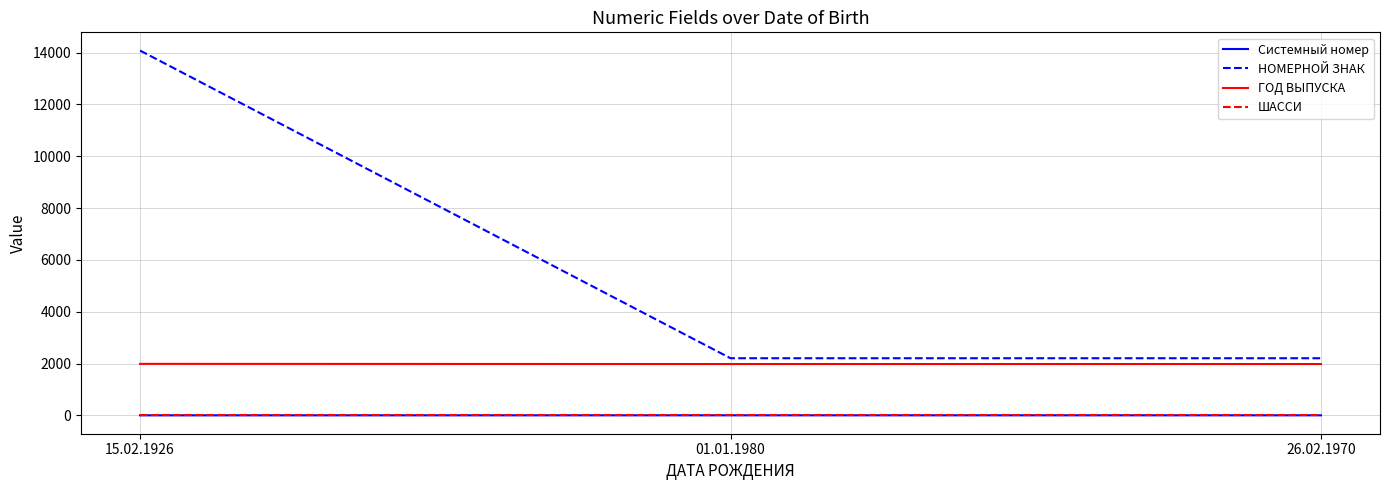

True or false: НОМЕРНОЙ ЗНАК has a value of 2208 at 26.02.1970.

True